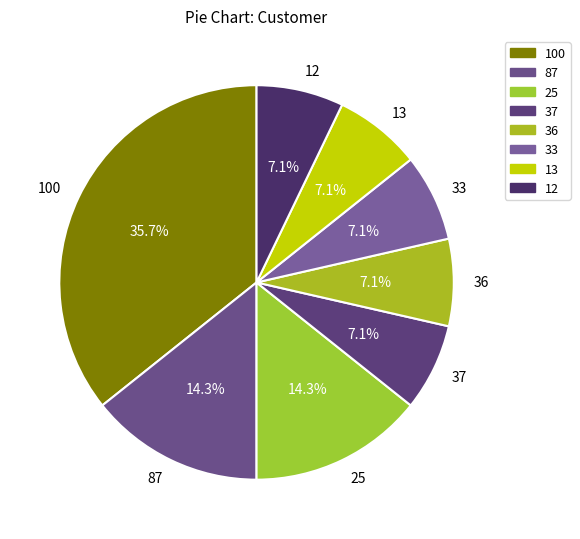

Is there any slice that represents more than half of the pie?

No